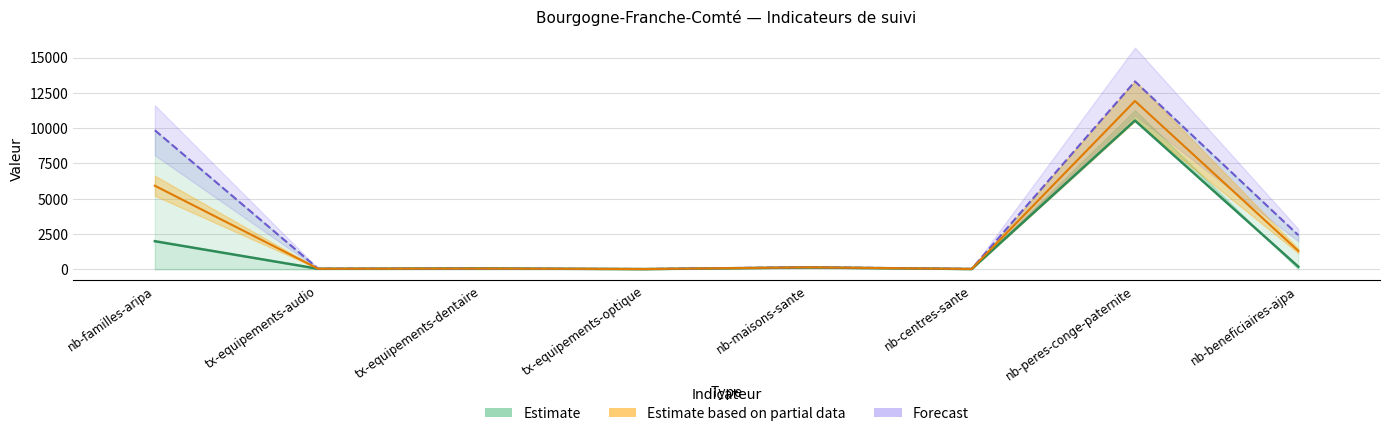

What is the difference between the highest and lowest values at tx-equipements-optique?

6.4